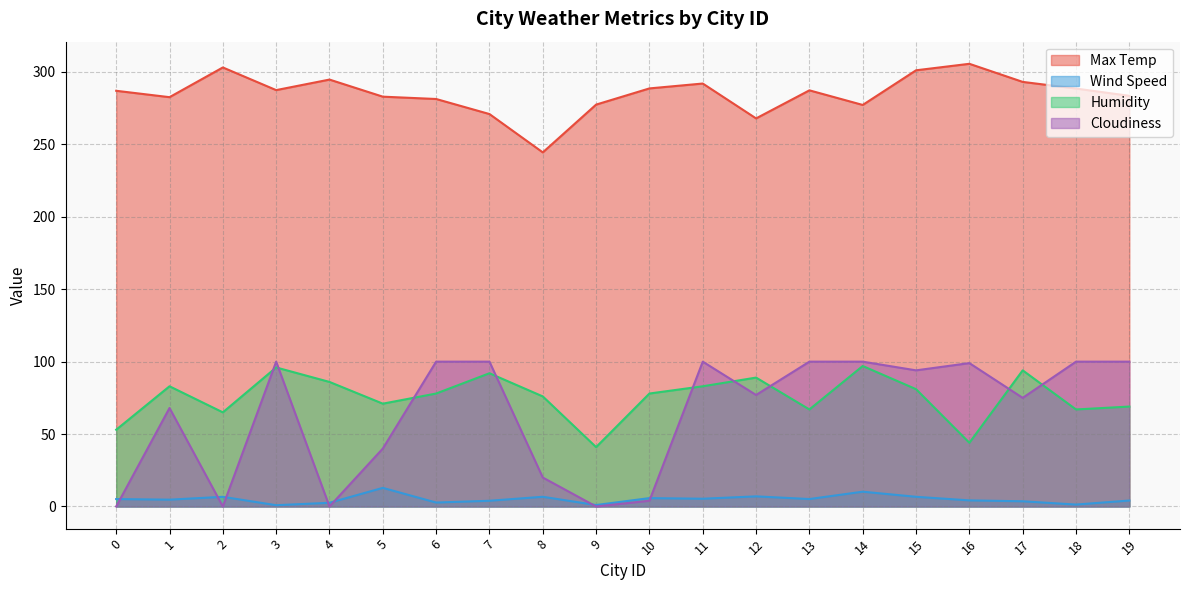

The value of Wind Speed at 17 is 2.0. True or false?

False